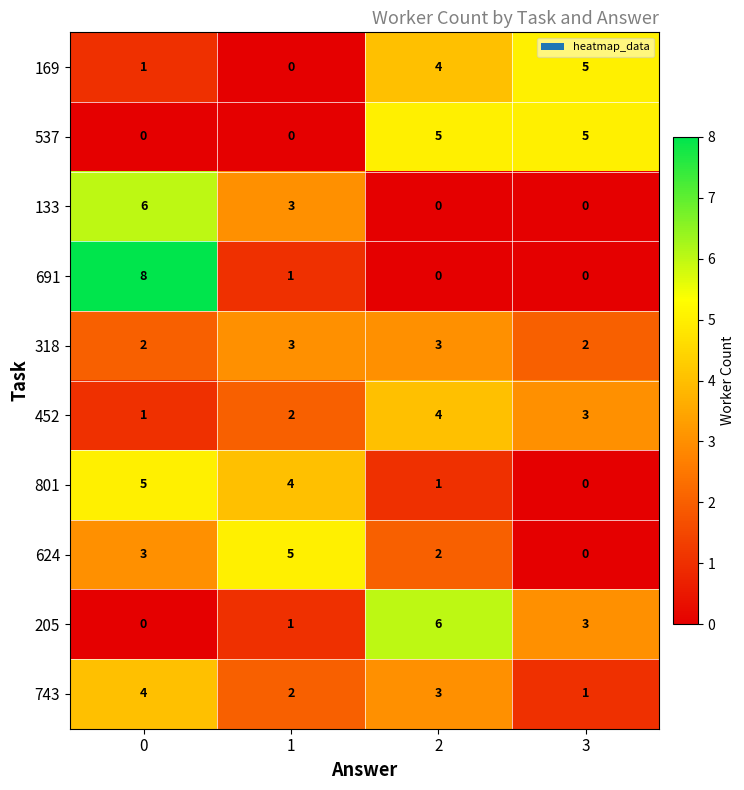

Which series has the largest range (max minus min)?

691